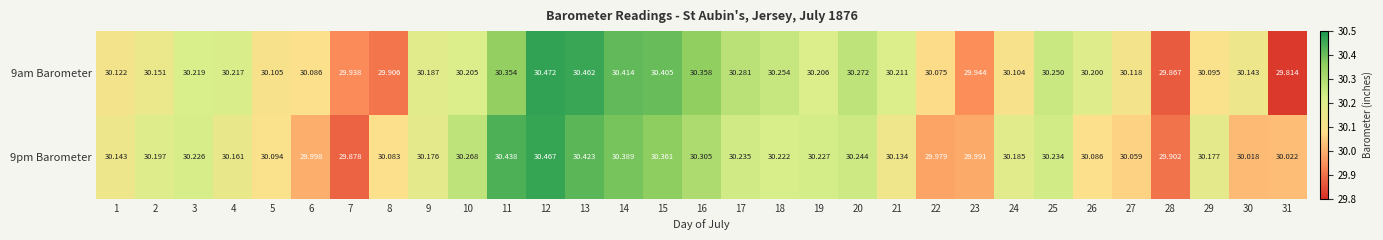

How many values in the 9pm Barometer series are below 30?

5